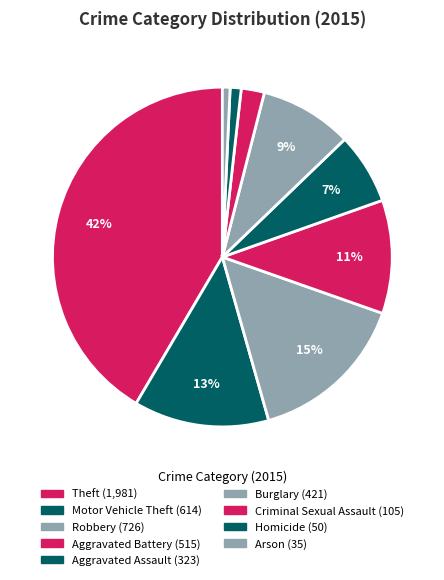

Count the number of slices in the pie.

9